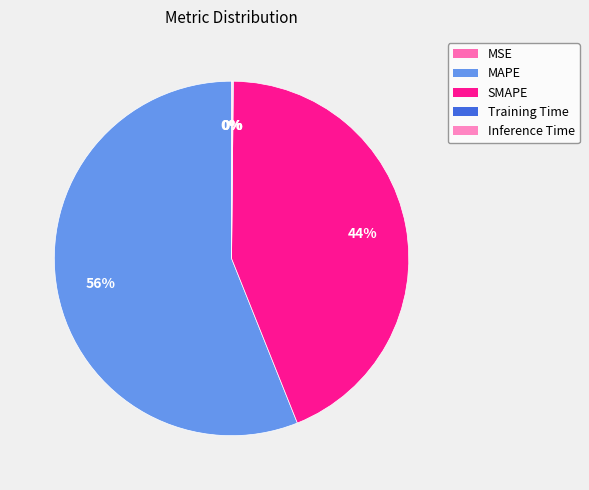

How much of the chart is everything except Training Time?

99.9%